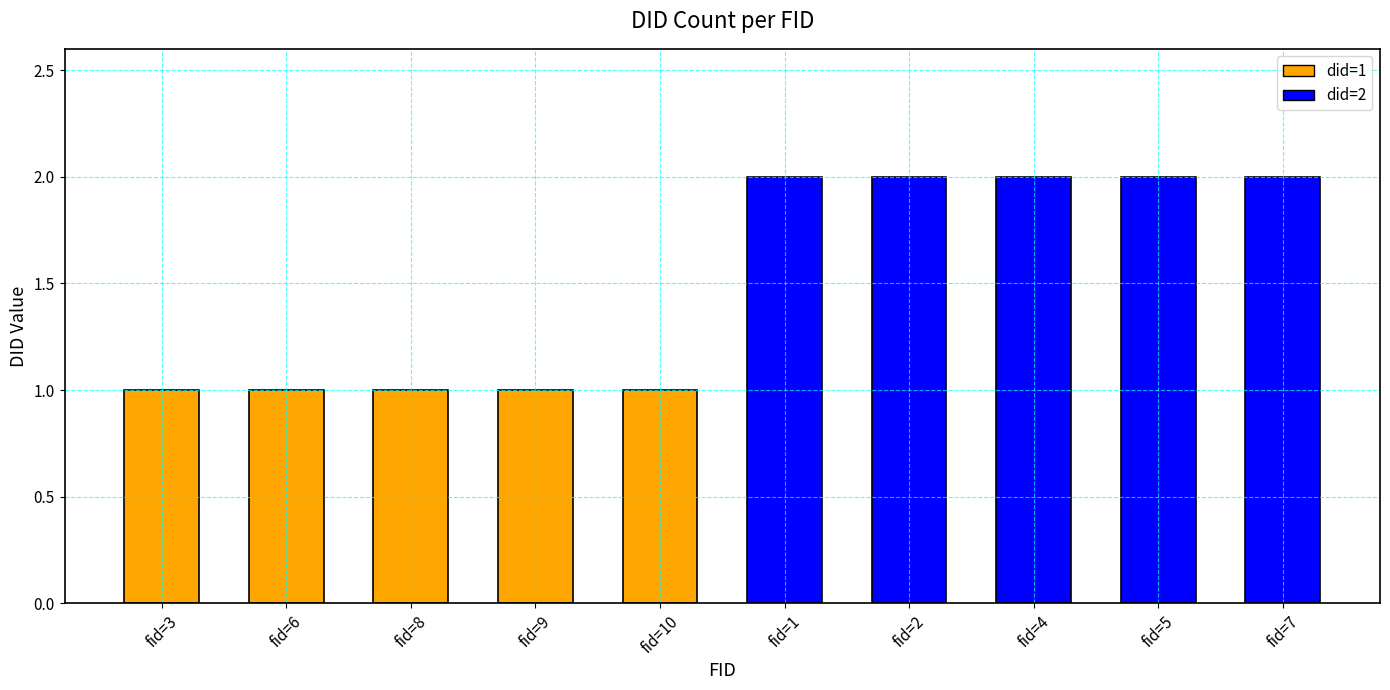

What is the difference between the second highest and second lowest values?

1